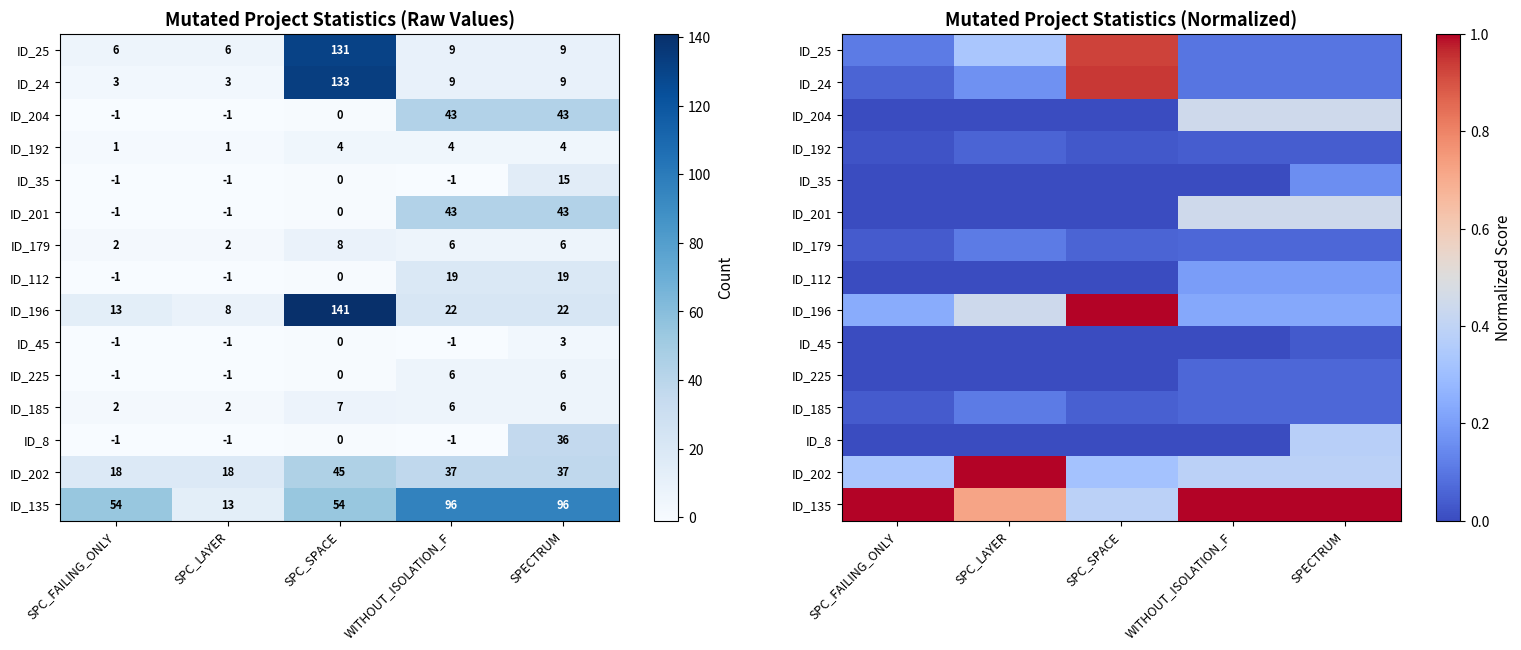

What is the maximum value shown in the chart?

1.0